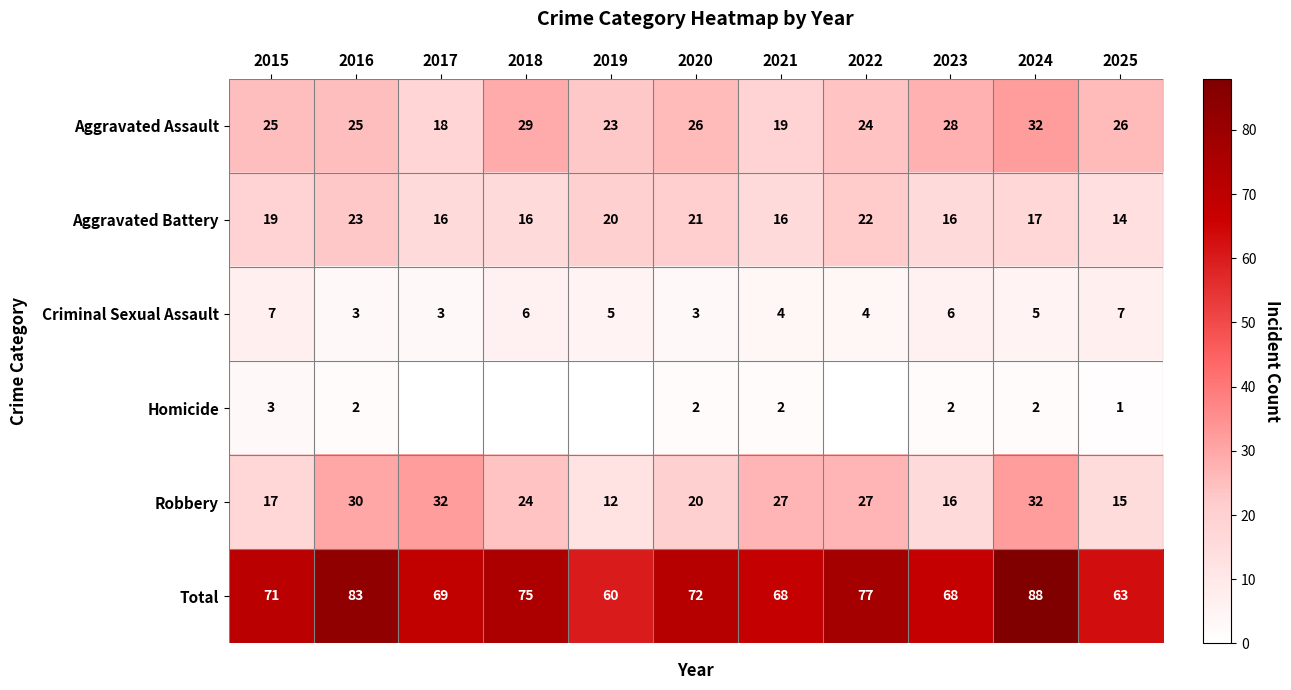

What is the greatest value displayed?

88